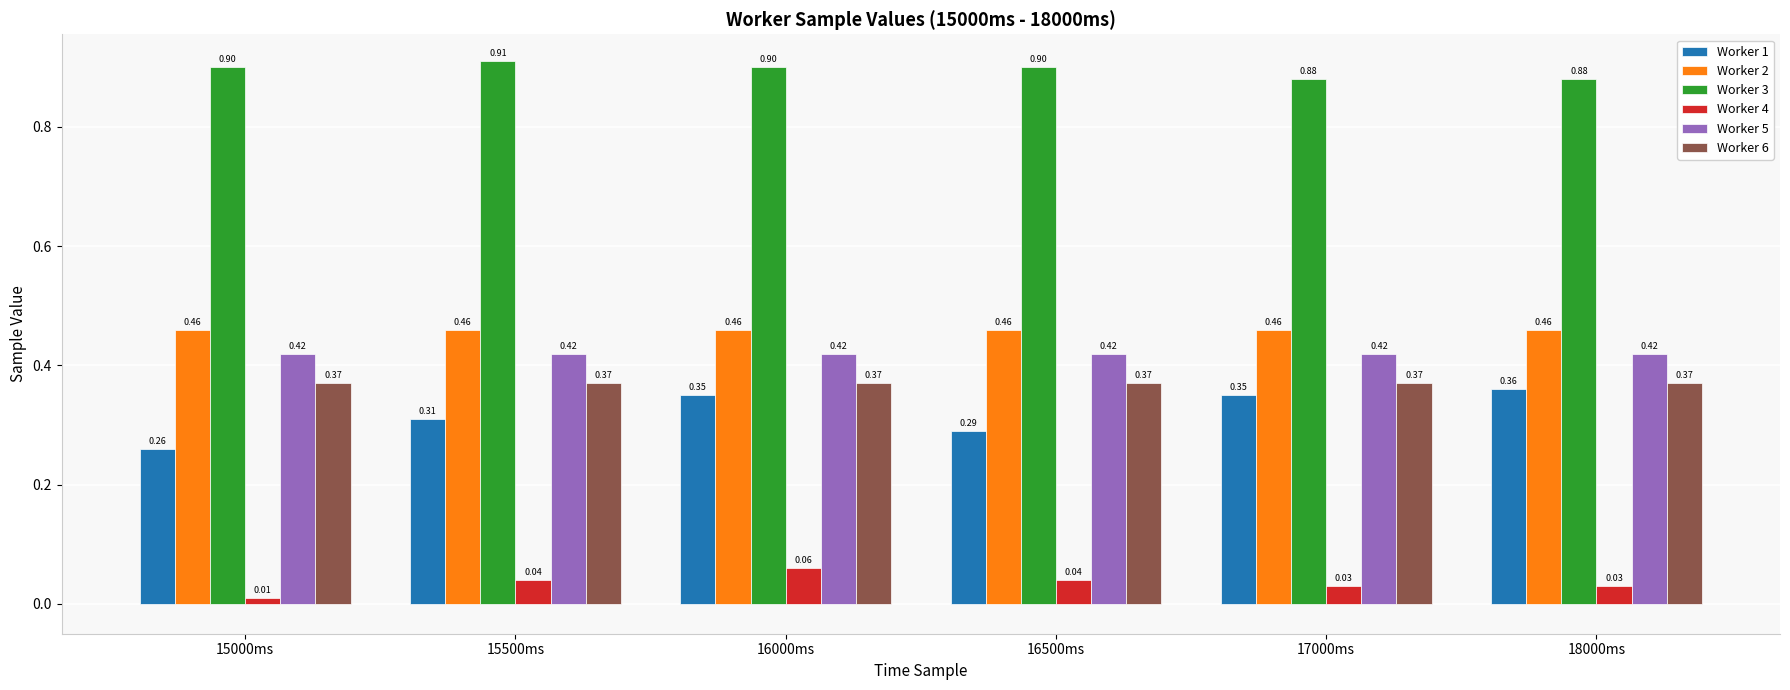

Rank the series by their maximum value, from lowest to highest.

Worker 4, Worker 1, Worker 6, Worker 5, Worker 2, Worker 3